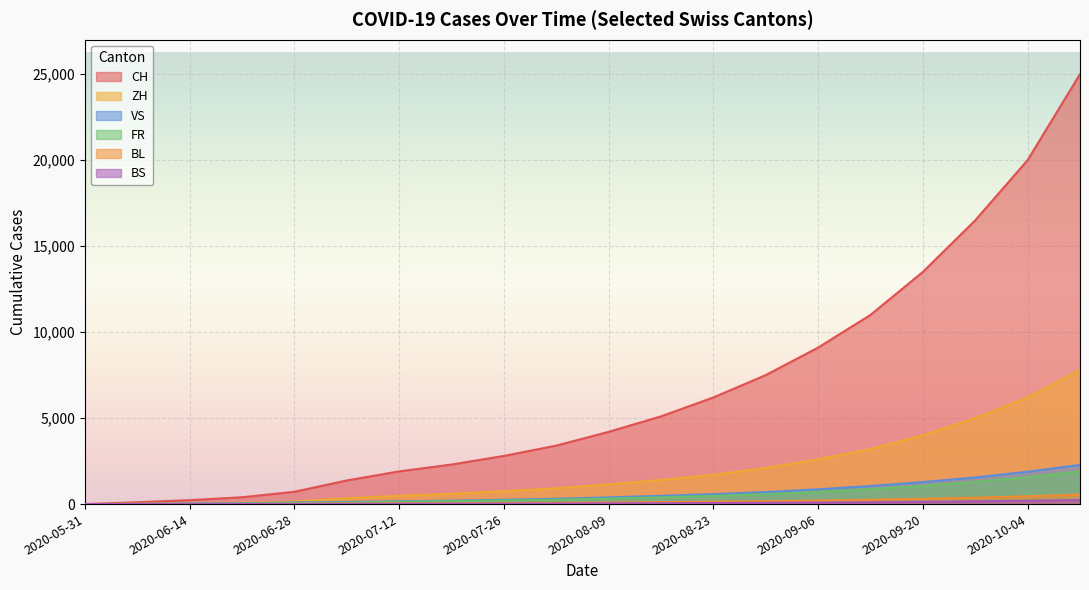

True or false: FR and VS intersect in this chart.

False